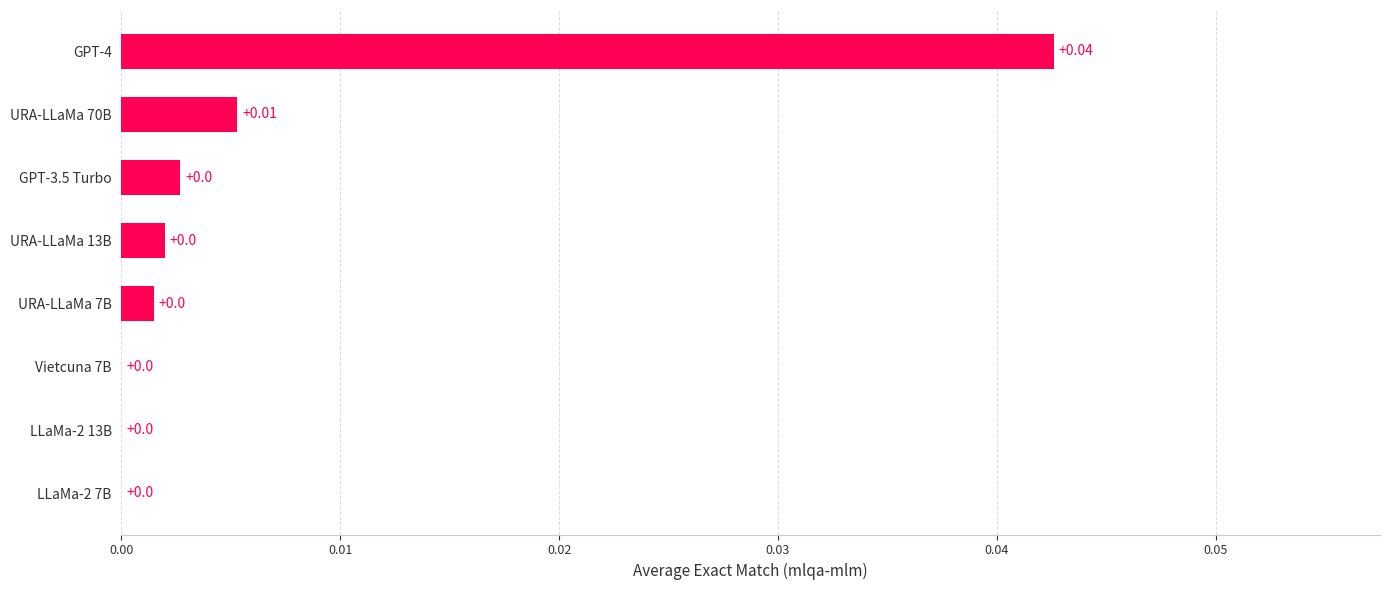

Which has a higher value, URA-LLaMa 70B or LLaMa-2 7B?

URA-LLaMa 70B